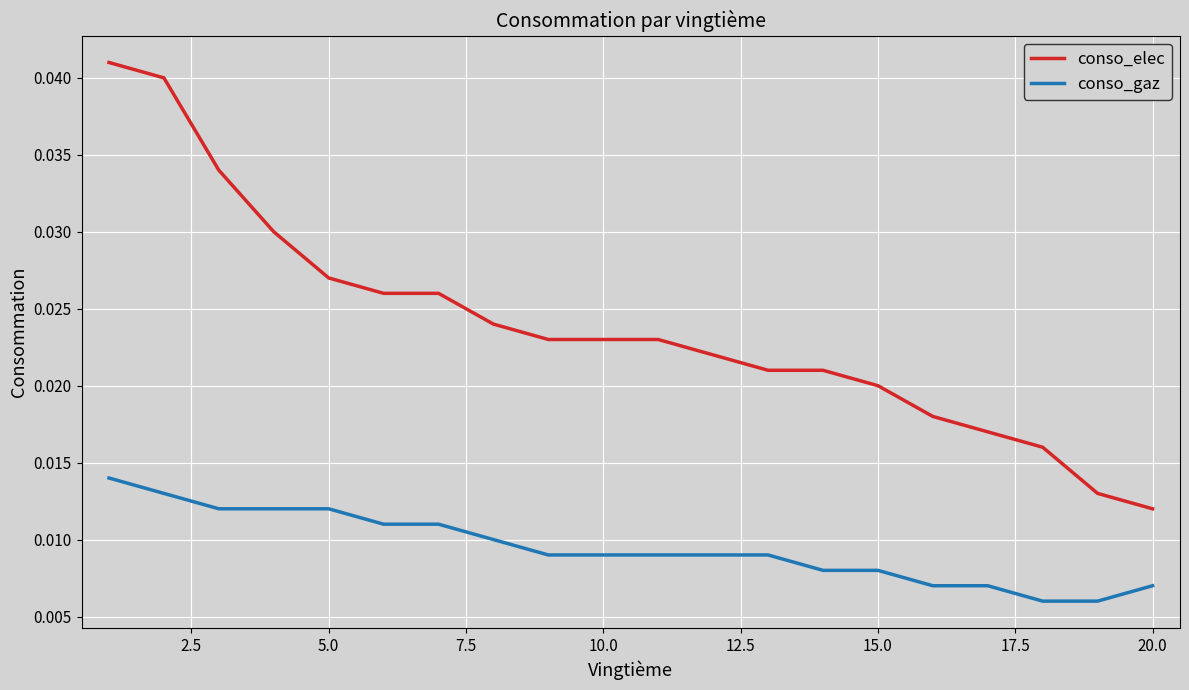

At how many categories does at least one series exceed 0?

20